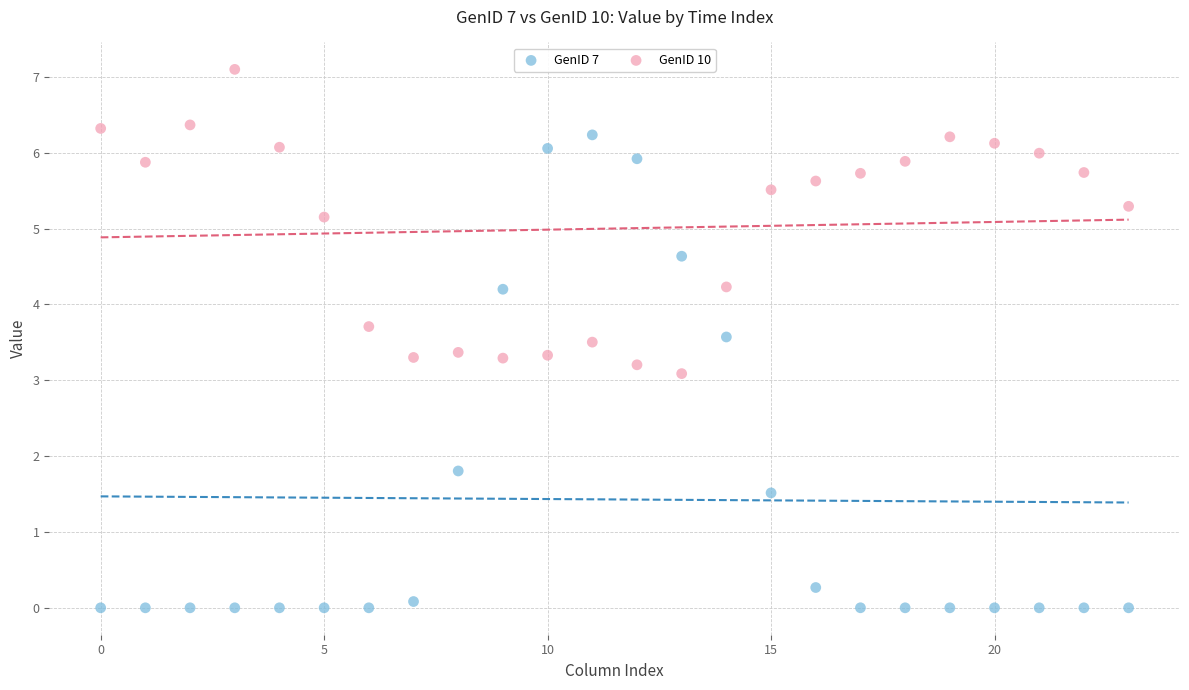

In the GenID 10 series, what Y value is closest to 5?

5.2